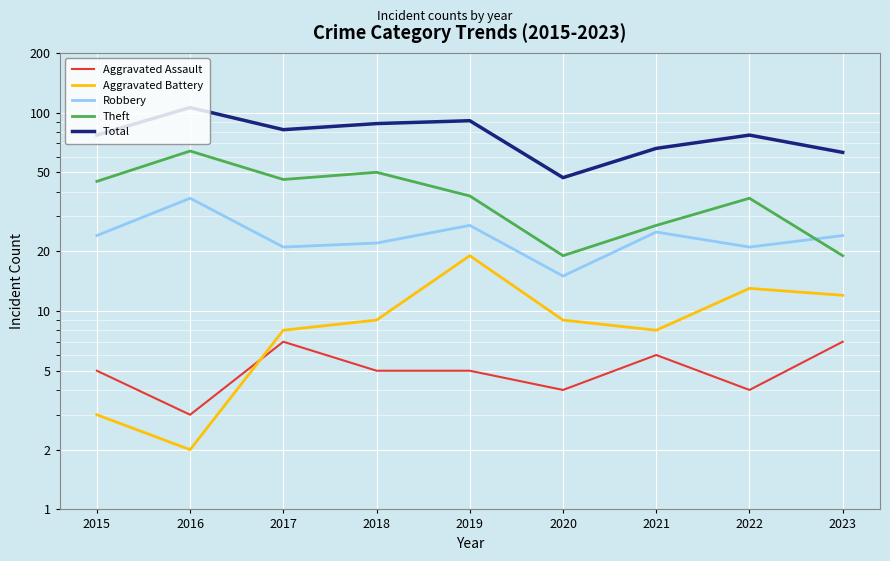

Which has a higher value, 2017 or 2019?

2017